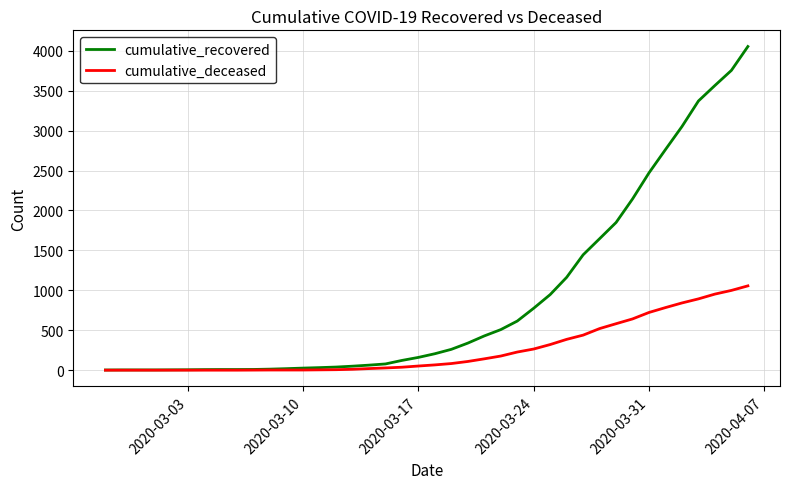

Which series has the largest total across all categories?

cumulative_recovered